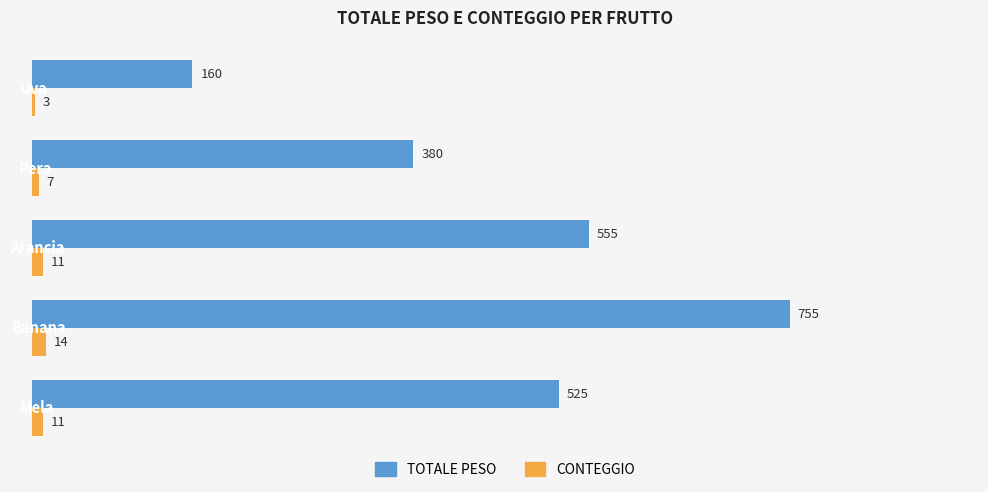

What is the difference between the maximum and minimum values in the CONTEGGIO series?

11